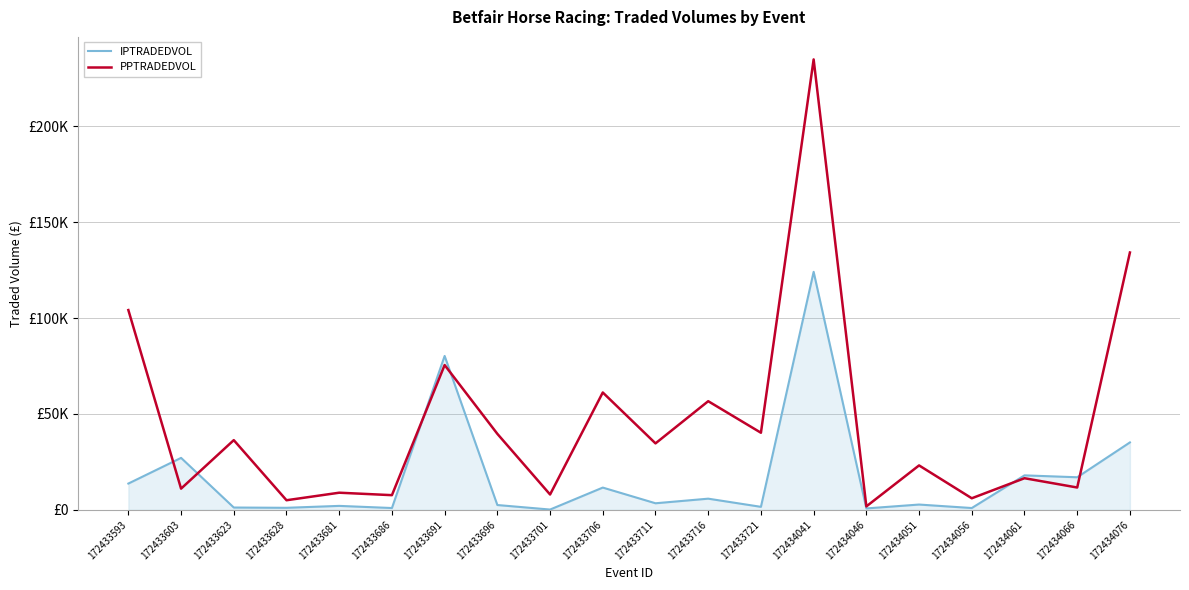

What is the sum of the IPTRADEDVOL values at 172434046 and 172433701?

878.3